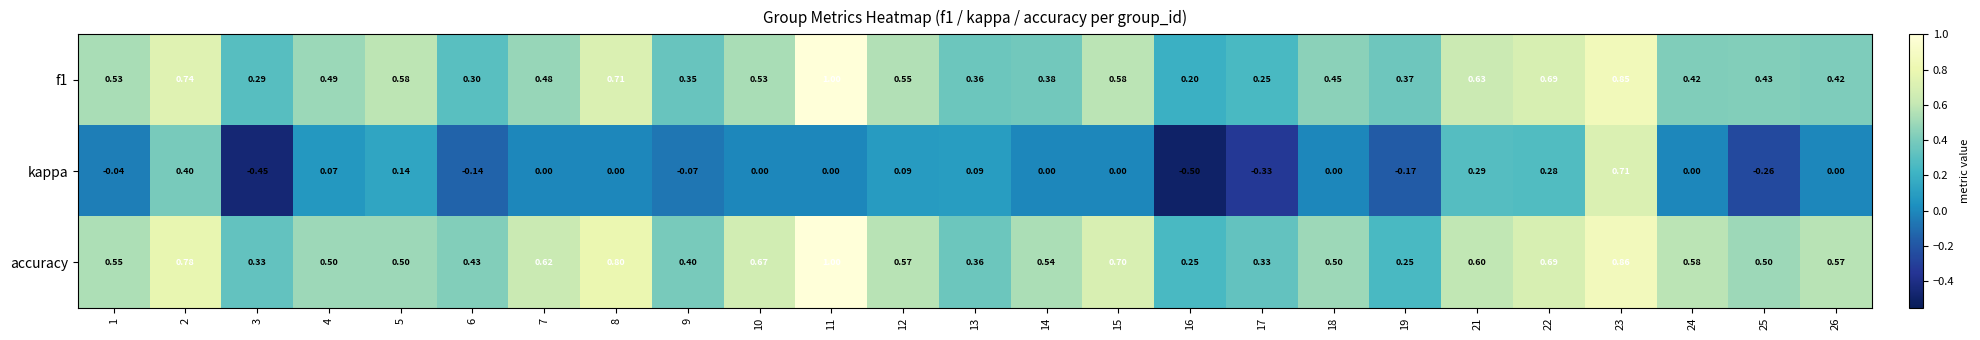

Is the value of f1 at 4 greater than the value of kappa at 15?

Yes